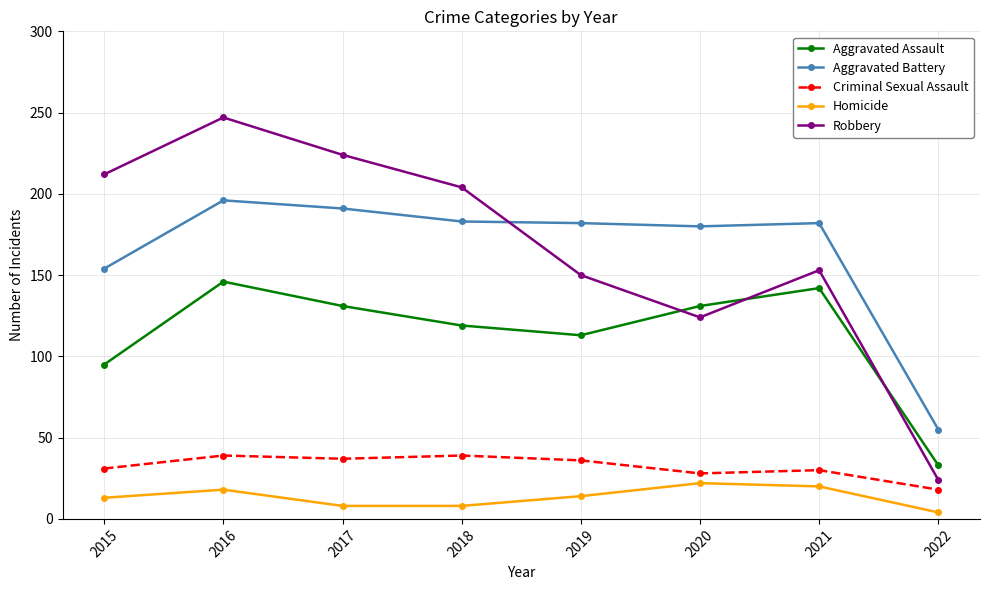

What is the value of the Homicide point at the 1st from the left?

13